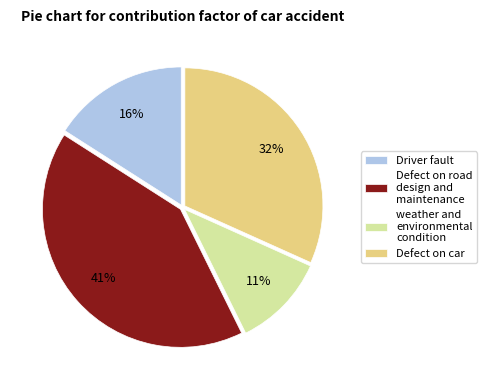

What is the largest slice in the pie chart?

Defect on road design and maintenance